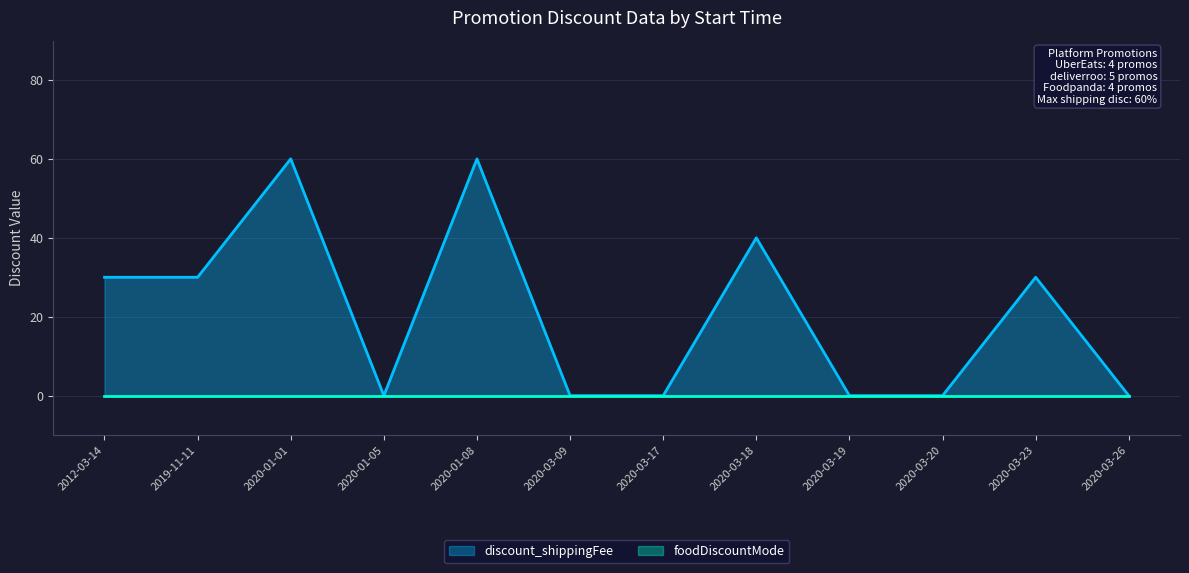

What is the sum of all values?

250